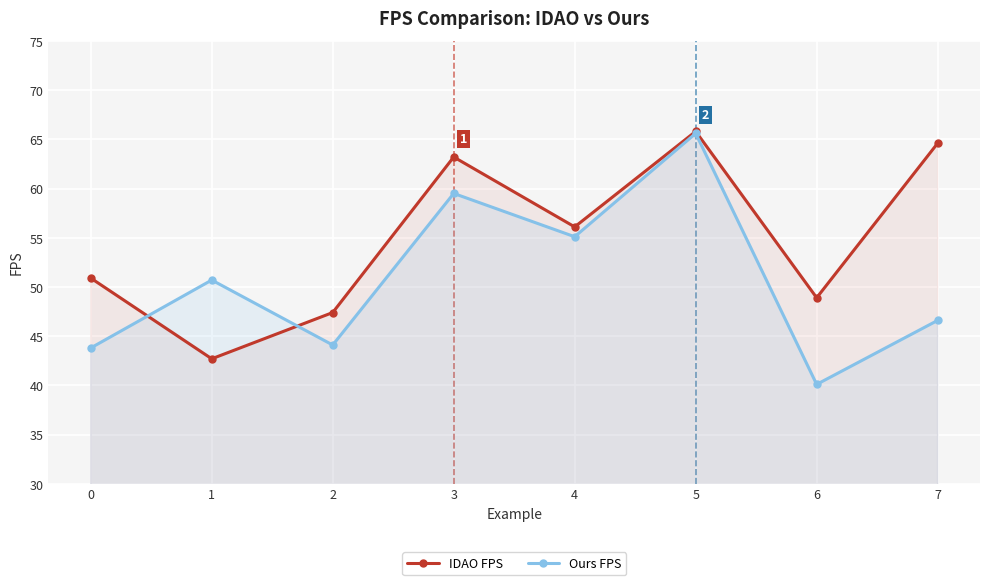

What is the minimum value for Ours FPS?

40.1